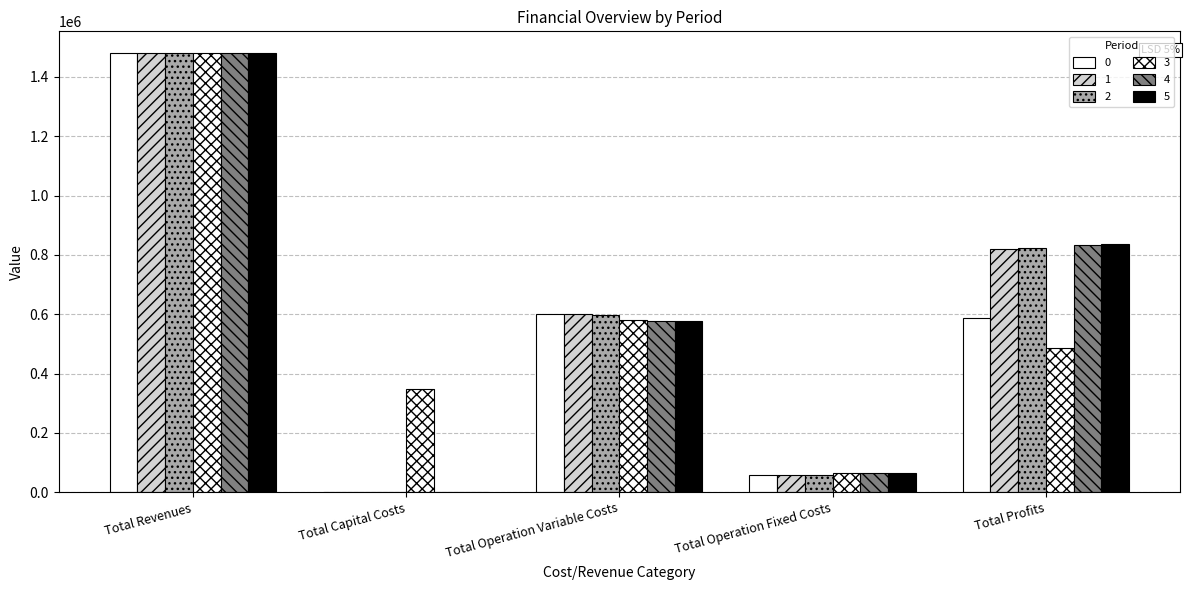

Which category has the lowest value in the 4 series?

Total Capital Costs